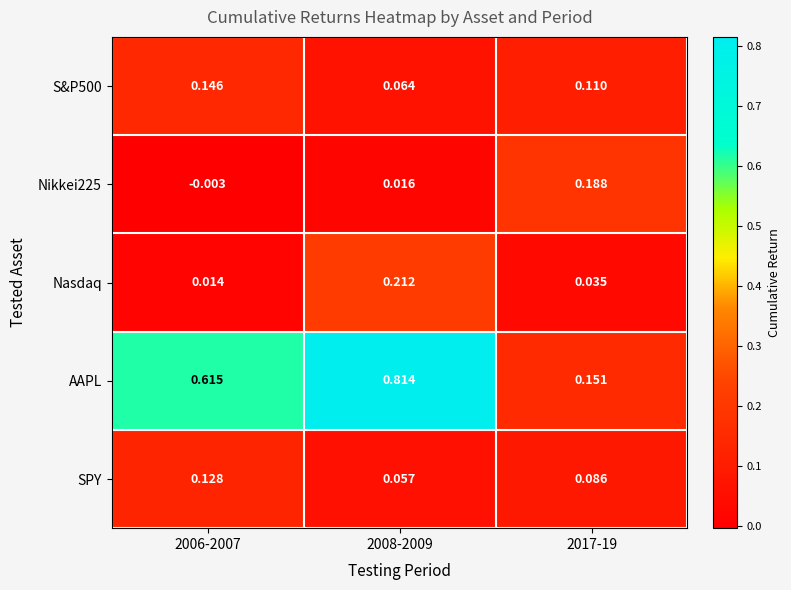

Which series has the largest total across all categories?

AAPL